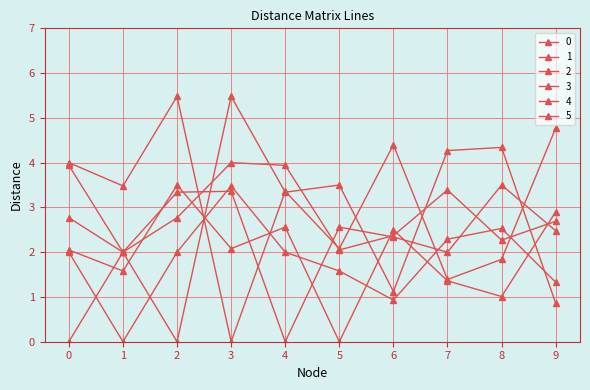

Reading left to right, transcribe all the data shown in this chart.

0: 0=0.0	1=2.0	2=2.8	3=4.0	4=3.9	5=2.0	6=2.4	7=3.4	8=2.3	9=2.7
1: 0=2.0	1=0.0	2=2.0	3=3.5	4=2.0	5=1.6	6=0.9	7=2.3	8=2.5	9=1.3
2: 0=2.8	1=2.0	2=0.0	3=5.5	4=3.3	5=3.5	6=1.1	7=4.3	8=4.3	9=0.9
3: 0=4.0	1=3.5	2=5.5	3=0.0	4=3.4	5=2.1	6=4.4	7=1.4	8=1.8	9=4.8
4: 0=3.9	1=2.0	2=3.3	3=3.4	4=0.0	5=2.6	6=2.3	7=2.0	8=3.5	9=2.5
5: 0=2.0	1=1.6	2=3.5	3=2.1	4=2.6	5=0.0	6=2.5	7=1.4	8=1.0	9=2.9